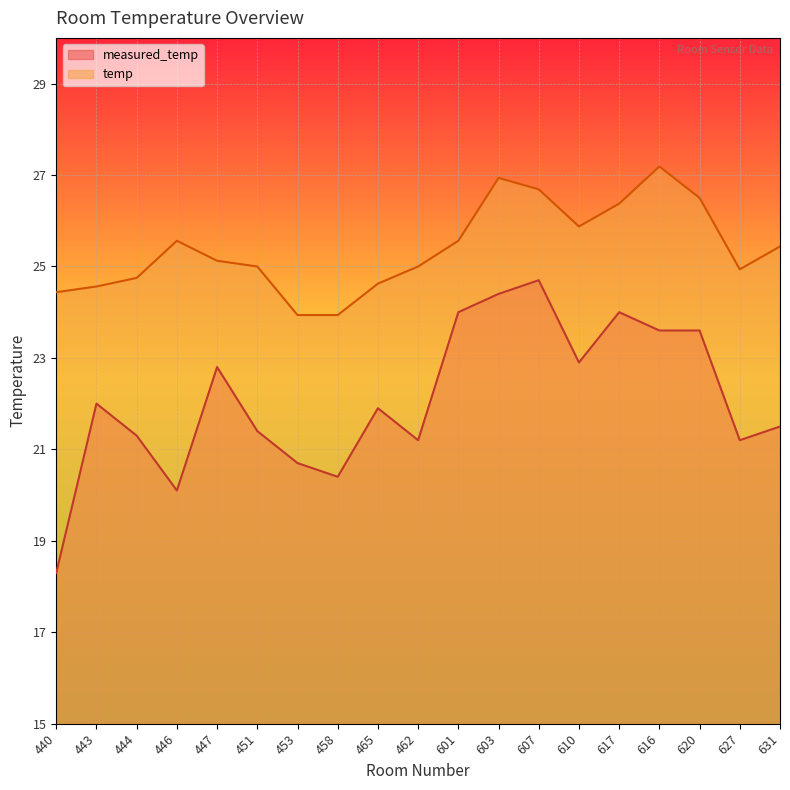

Which series has the largest total across all categories?

temp